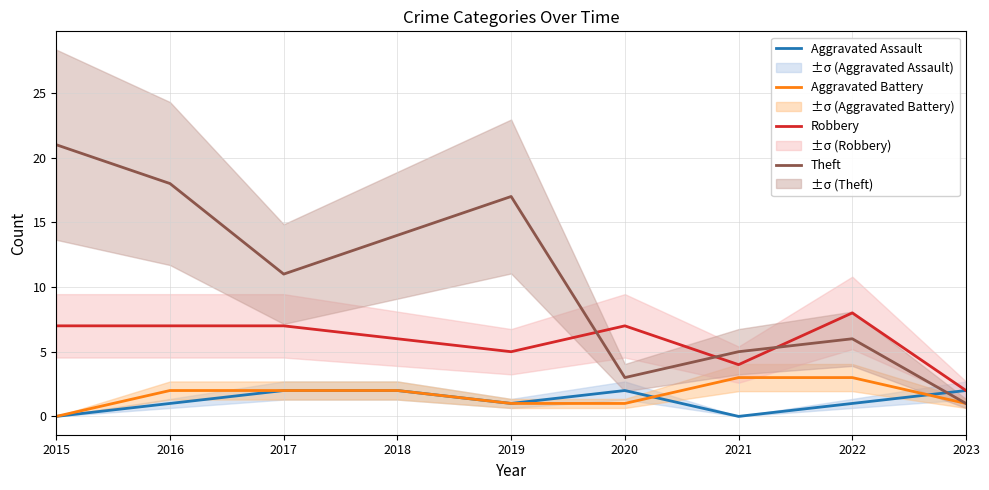

Between 2023 and 2015, which is larger?

2023